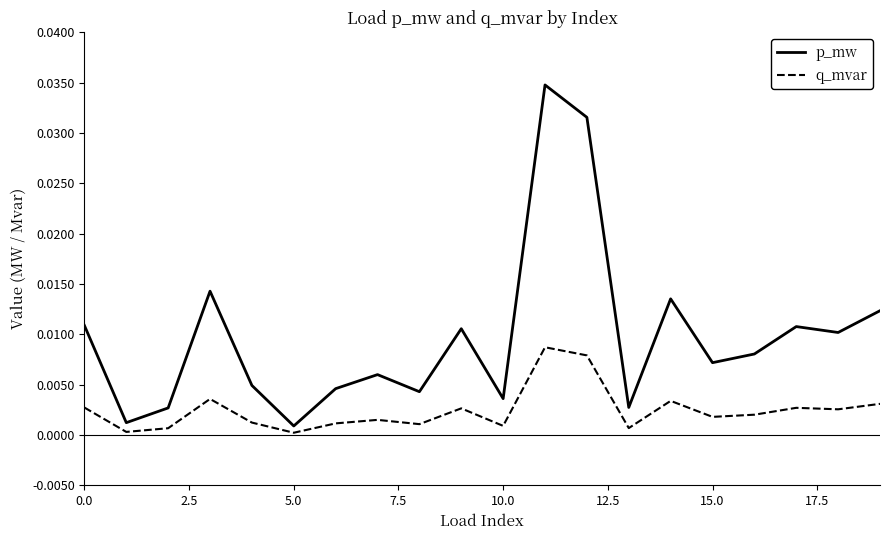

Which series has the largest range (max minus min)?

p_mw